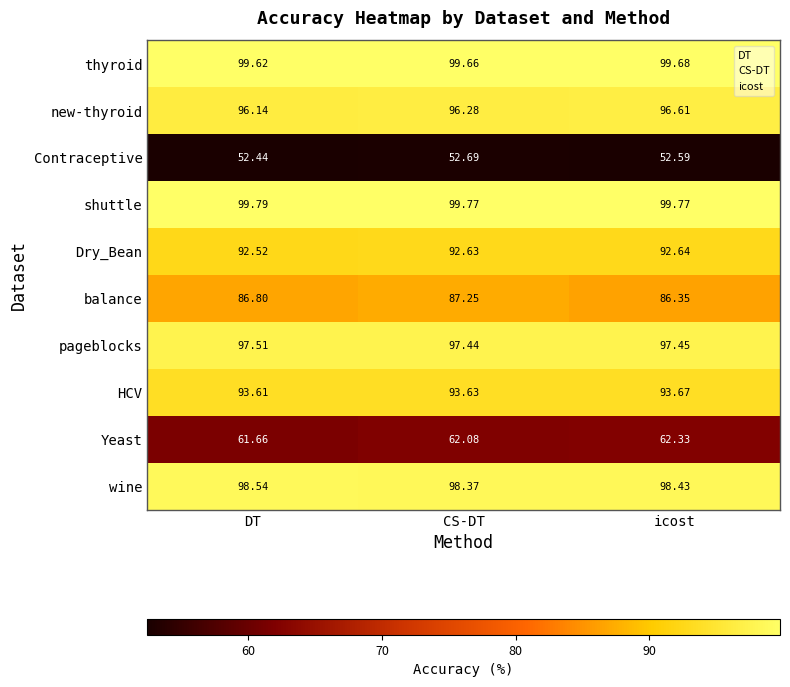

List the series in order of their peak value, highest first.

shuttle, thyroid, wine, pageblocks, new-thyroid, HCV, Dry_Bean, balance, Yeast, Contraceptive